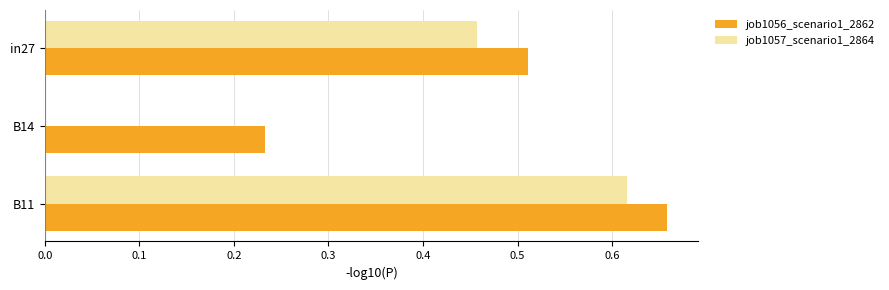

What is the sum of all job1056_scenario1_2862 values?

1.4